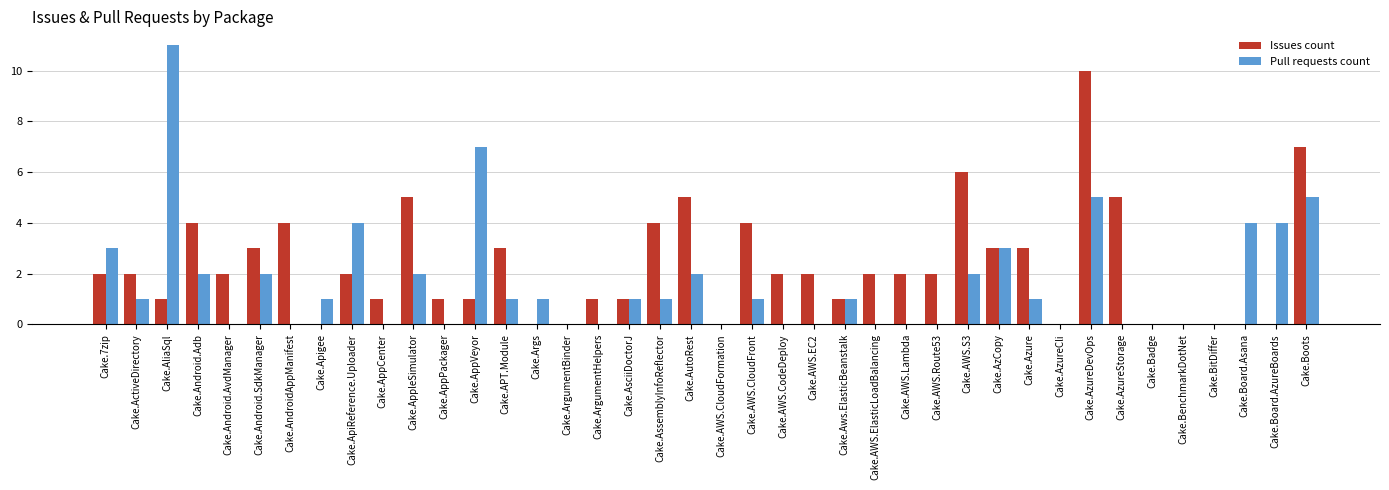

How many series are shown in this chart?

2